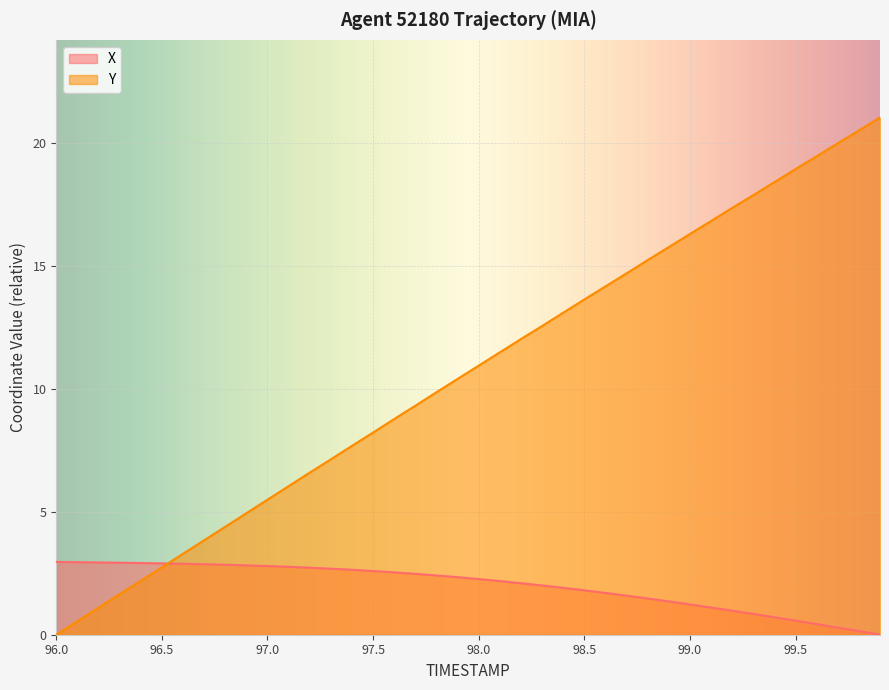

List the series in order of their peak value, lowest first.

X, Y